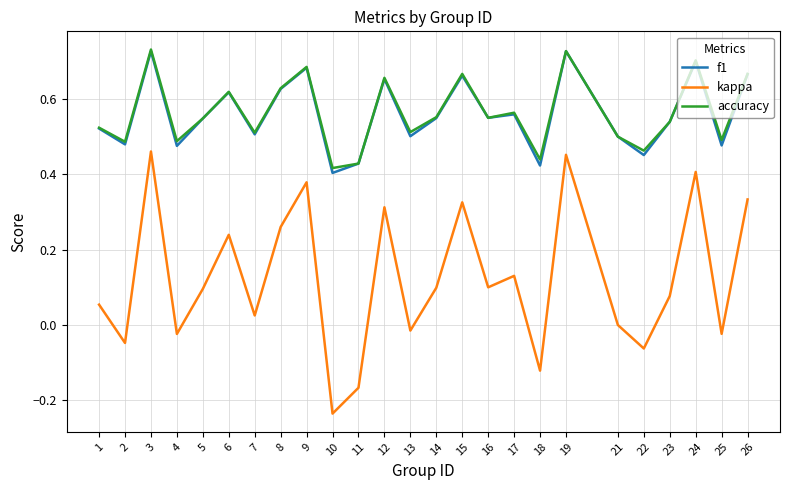

Which series changed the most between 1 and 17?

kappa